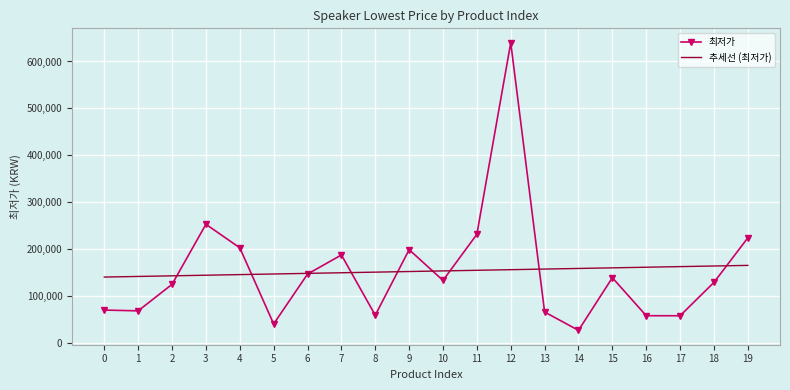

Count the number of categories in the chart.

20